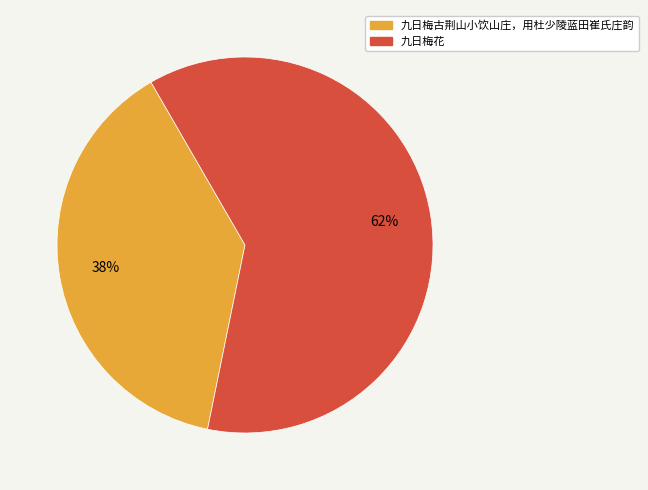

Which has a higher value, 九日梅古荆山小饮山庄，用杜少陵蓝田崔氏庄韵 or 九日梅花?

九日梅花